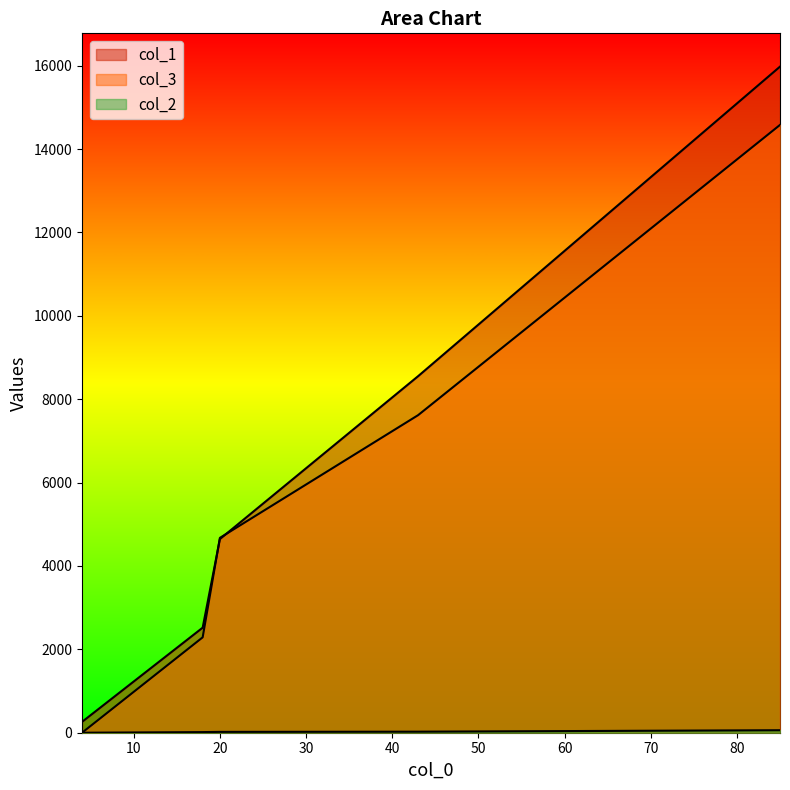

Where does the col_2 series first go above 20?

43